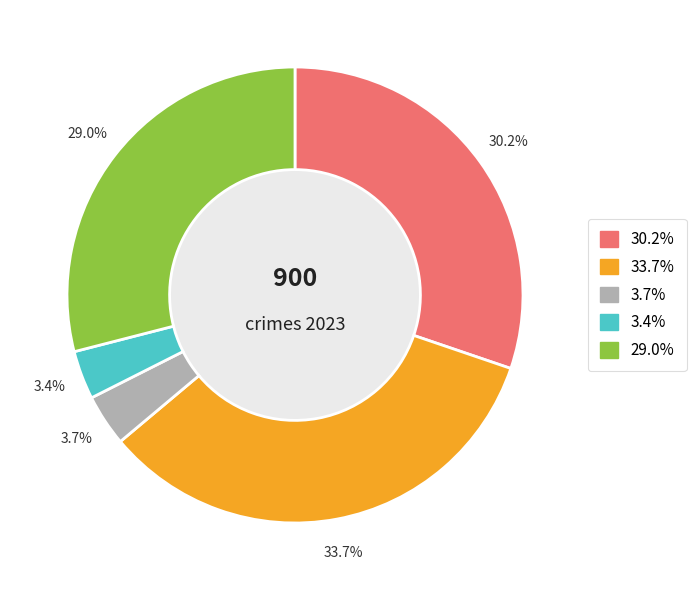

Is there a majority slice in this chart?

No